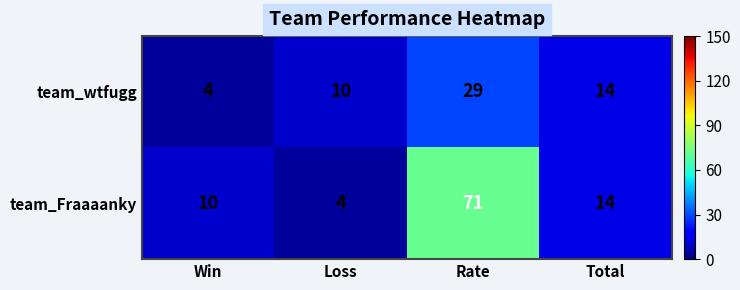

Reading left to right, list all the values displayed in this chart.

team_wtfugg: 4	10	29	14
team_Fraaaanky: 10	4	71	14